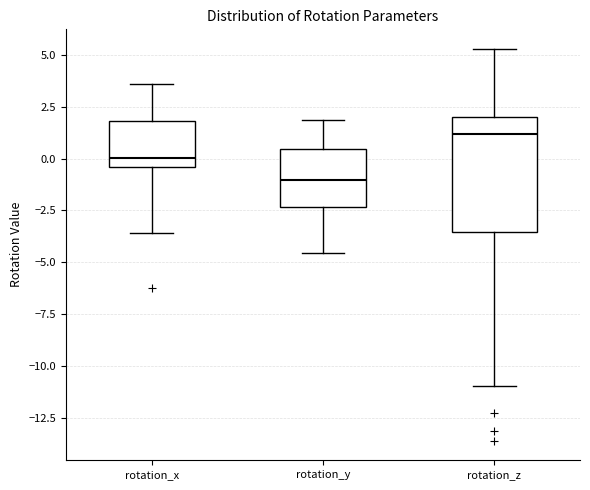

Where does the median line of the box for rotation_z sit on the y-axis? The values are not printed on the chart, so give them approximately, as read against the axis.

1.0